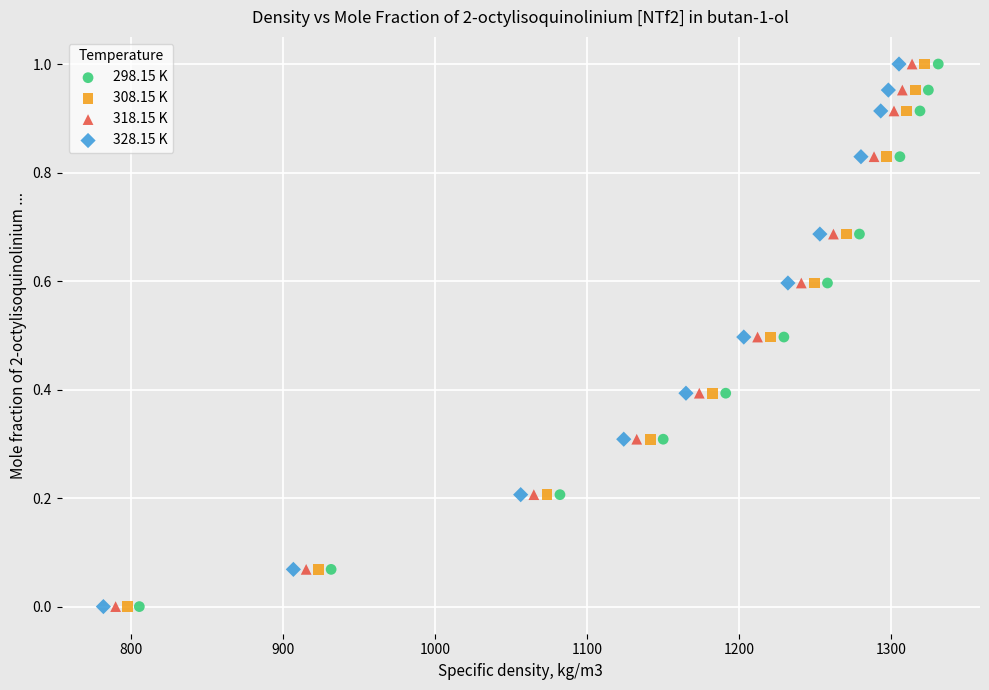

What are all the series names shown in the legend?

298.15 K, 308.15 K, 318.15 K, 328.15 K